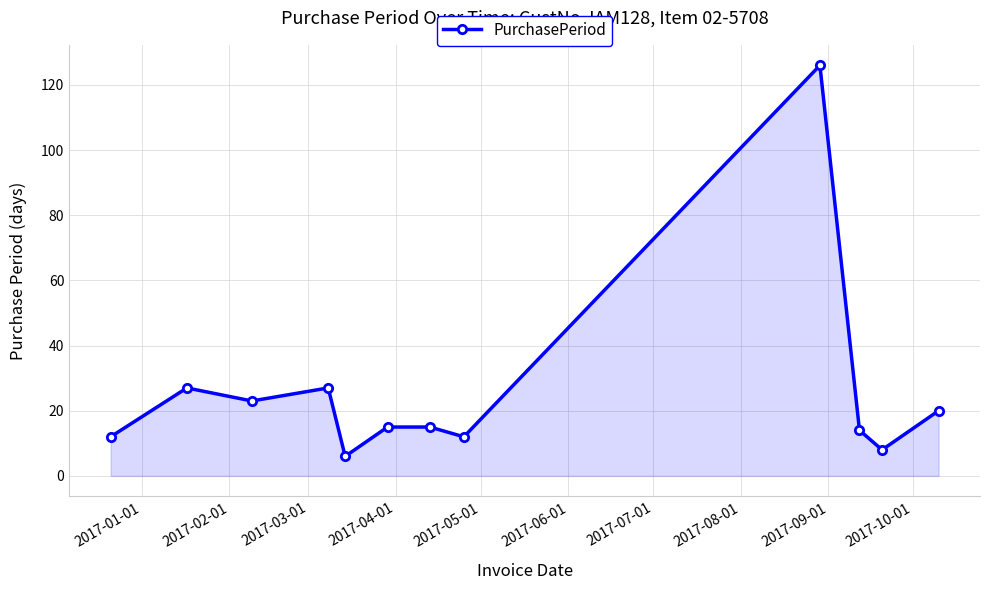

What is the minimum value shown in the chart?

6